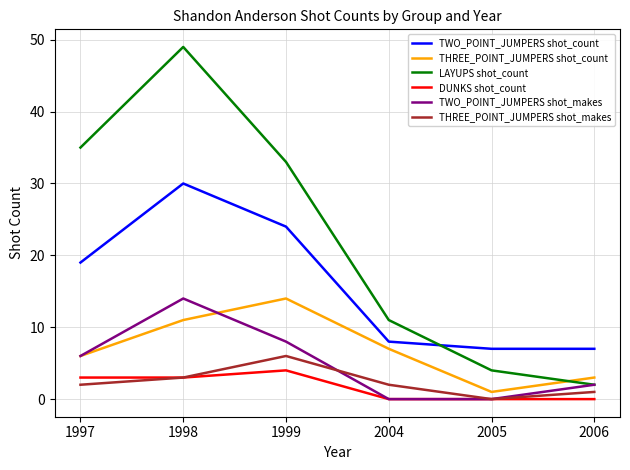

Read the THREE_POINT_JUMPERS shot_count value at 1998.

11